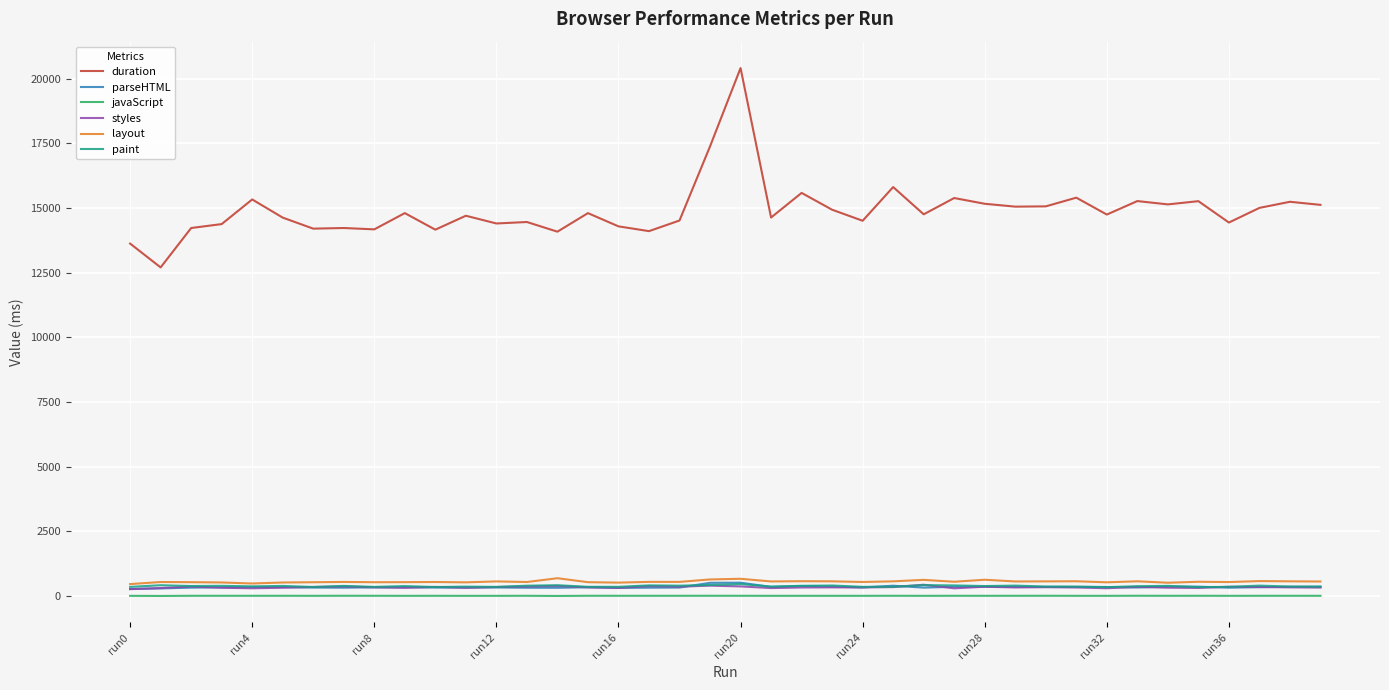

True or false: paint and duration intersect in this chart.

False